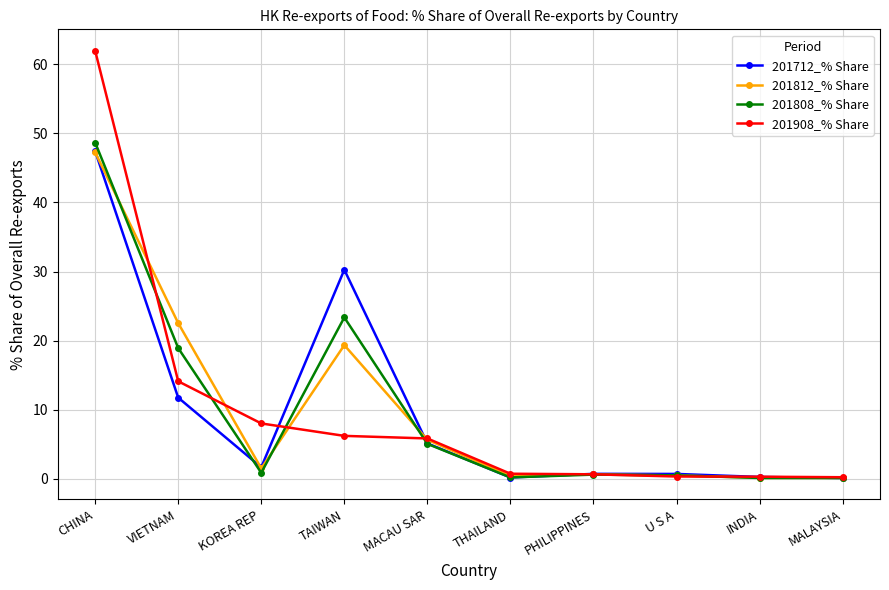

Is it true that 201808_% Share equals 5.1 at MACAU SAR?

True